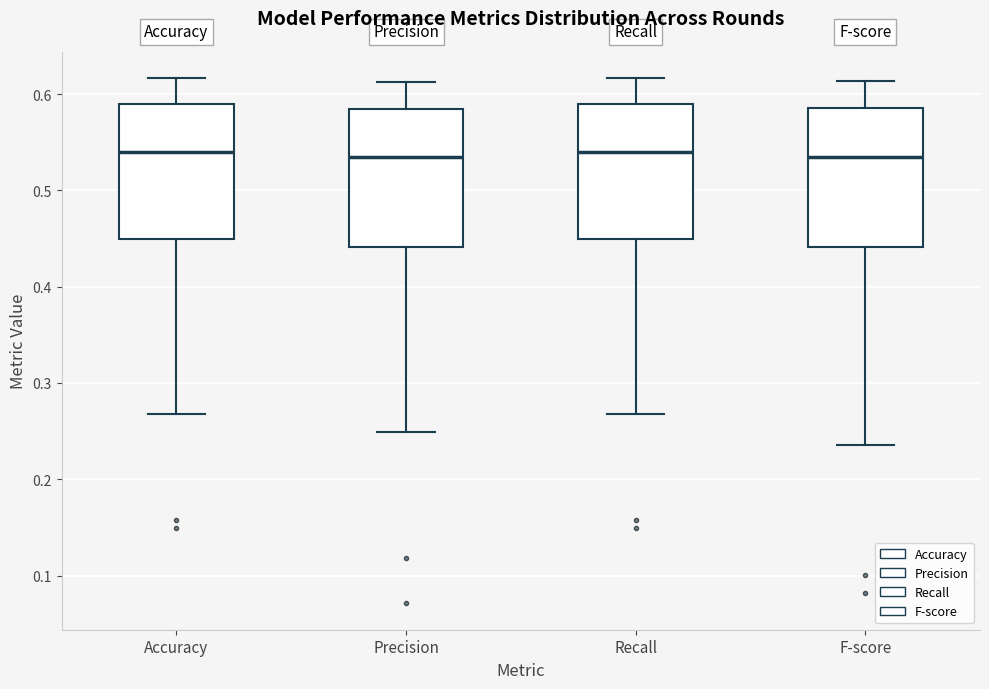

Reading left to right, transcribe this box plot: for each box, give where its median line is, the range the box spans, and where its two whiskers end, as read against the y-axis. The values are not printed on the chart, so give them approximately, as read against the axis.

Accuracy: median 0.54, box 0.45 to 0.59, whiskers 0.27 to 0.62
Precision: median 0.53, box 0.44 to 0.58, whiskers 0.25 to 0.61
Recall: median 0.54, box 0.45 to 0.59, whiskers 0.27 to 0.62
F-score: median 0.53, box 0.44 to 0.59, whiskers 0.24 to 0.61